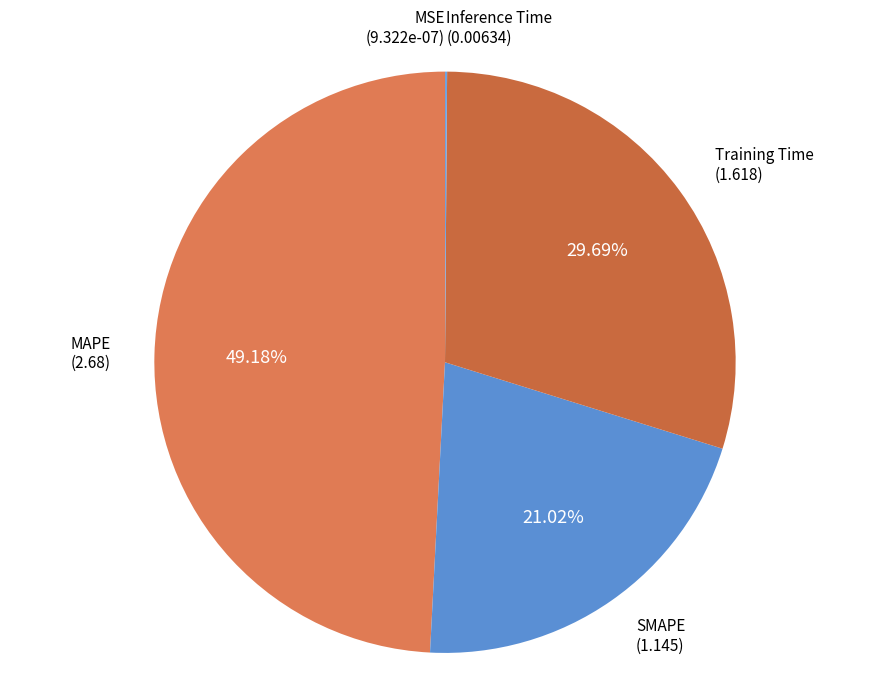

How many segments does this pie chart have?

5